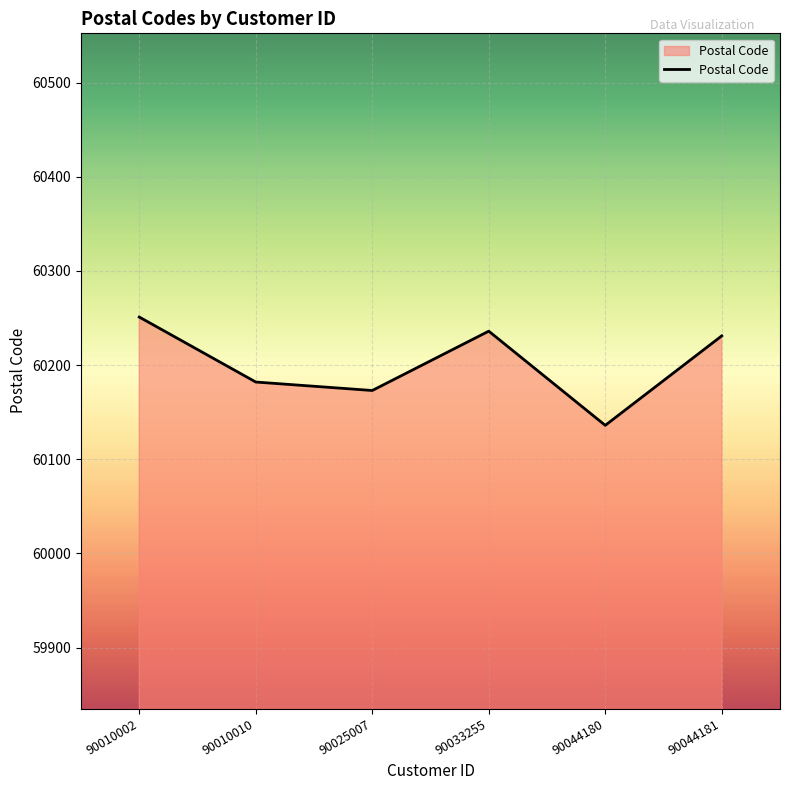

At which category does the data reach its first local peak?

90033255